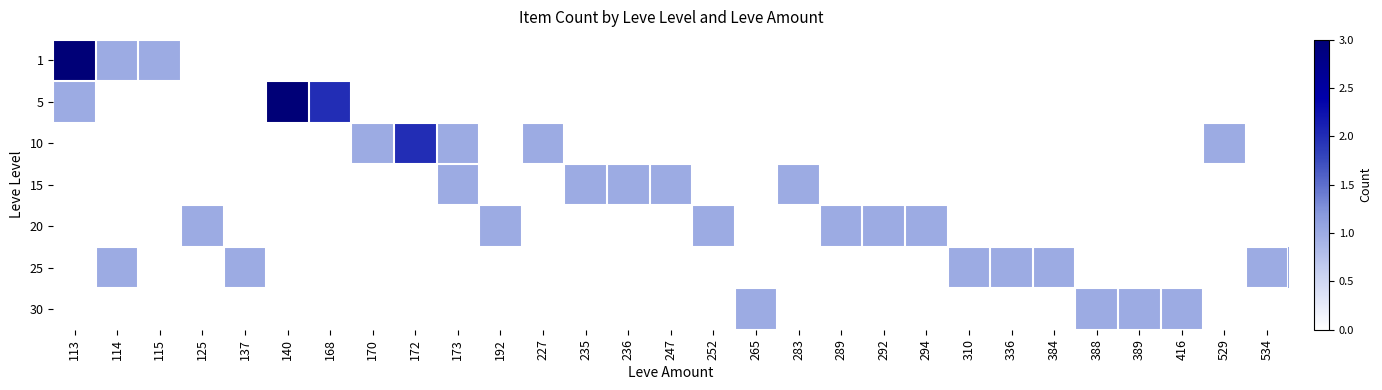

How many data points does each series have?

29